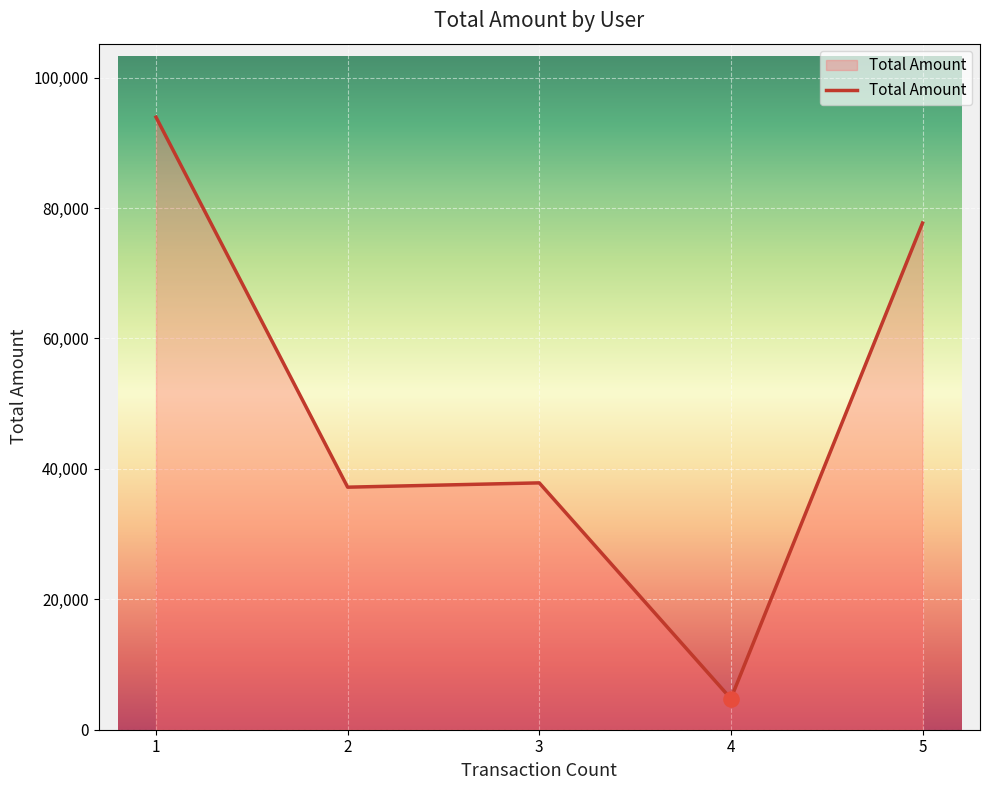

What is the ratio of the value at 2 to the value at 1?

0.4